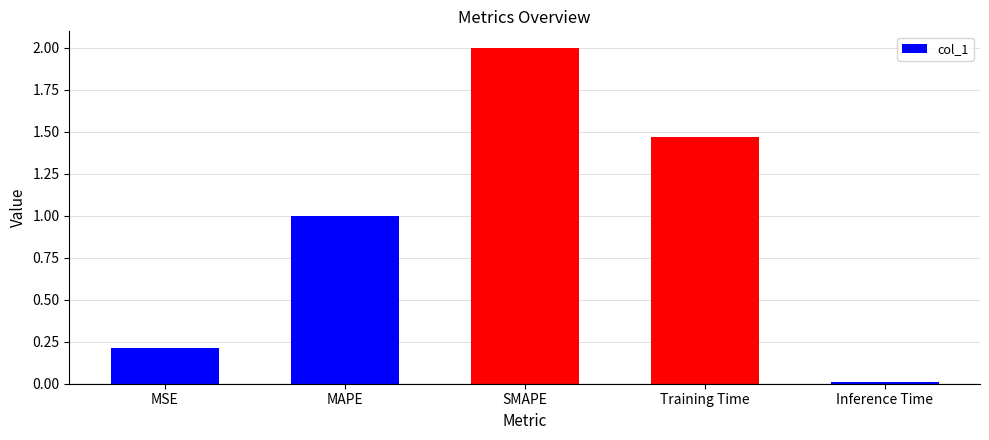

What is the average value?

0.9